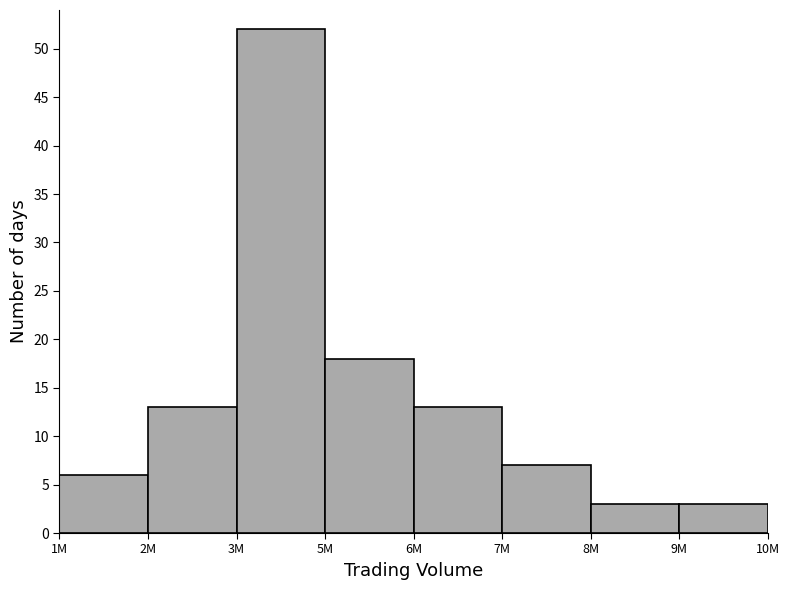

Reading left to right, transcribe all the data shown in this chart.

1M=6	2M=13	3M=52	5M=18	6M=13	7M=7	8M=3	9M=3